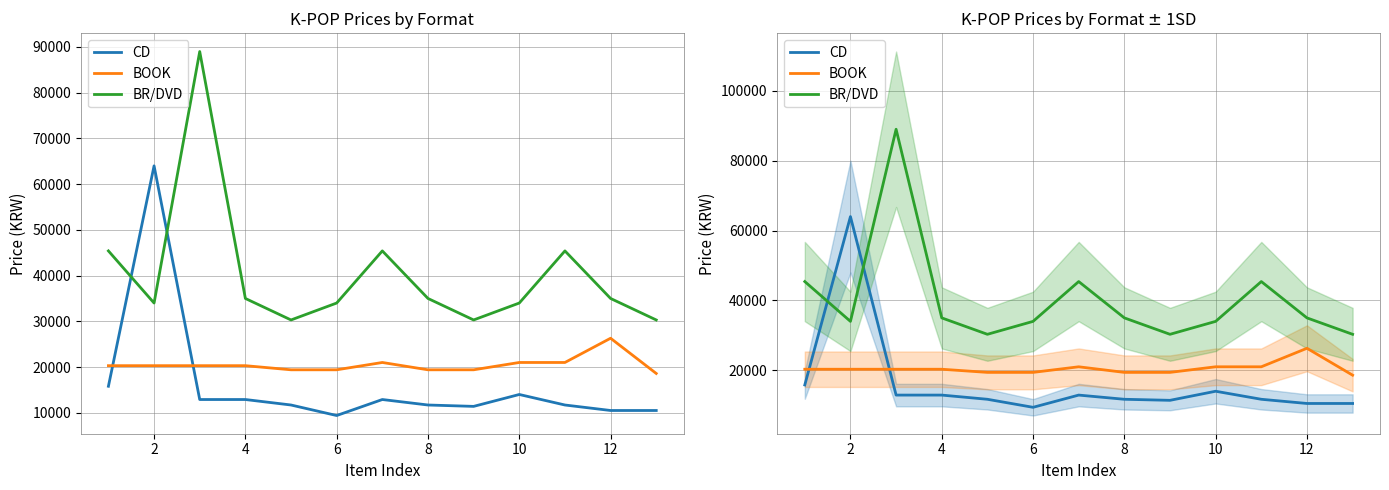

How many categories are shown in the chart?

13